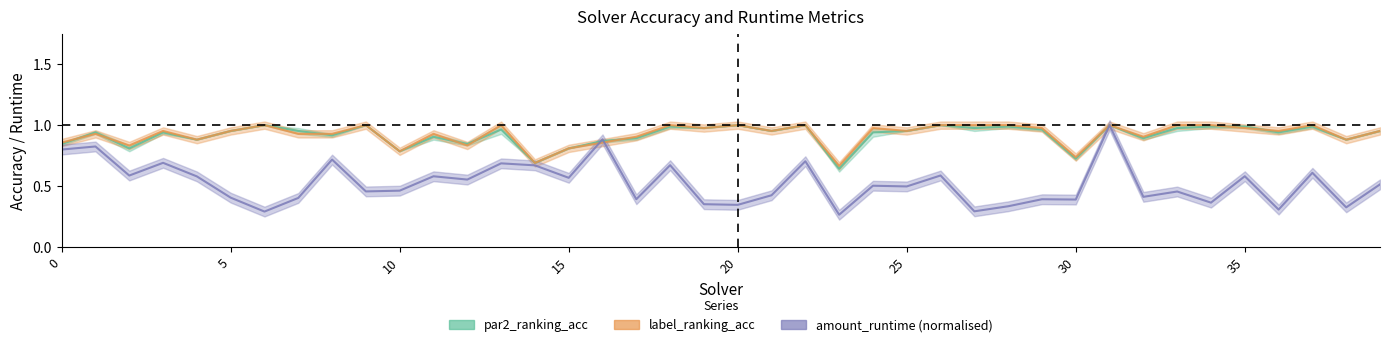

Which series ends up on top after the final intersection of amount_runtime and label_ranking_acc?

label_ranking_acc